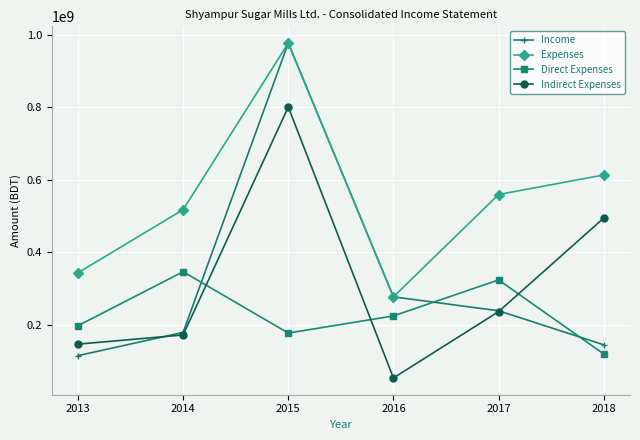

Between which two adjacent categories do Indirect Expenses and Direct Expenses first intersect?

2014 and 2015